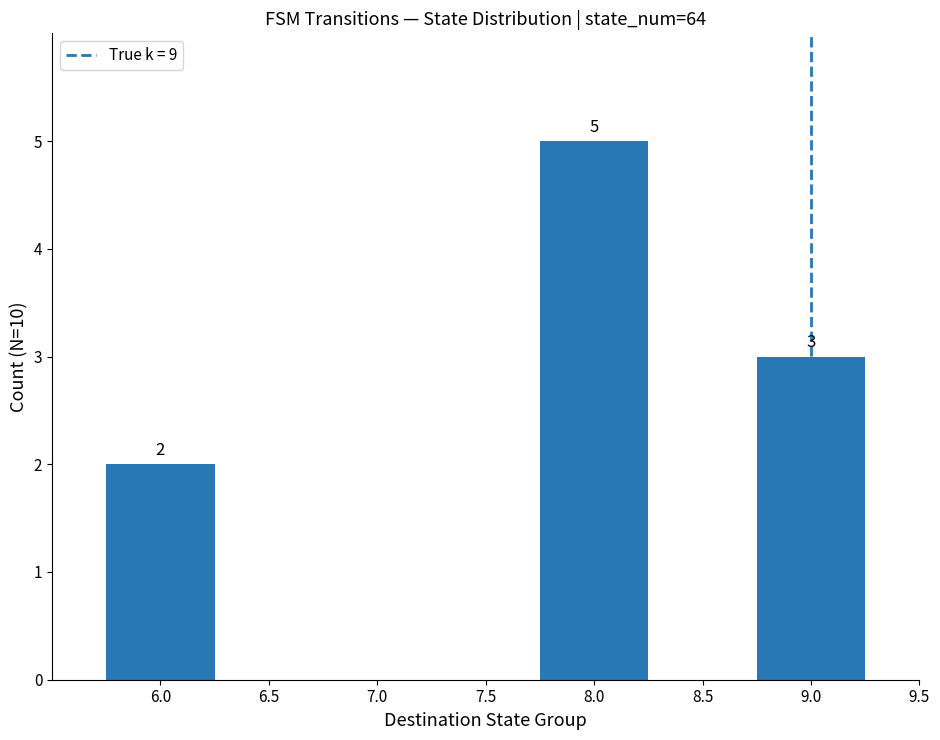

What is the label of the 1st bar from the left?

6.0